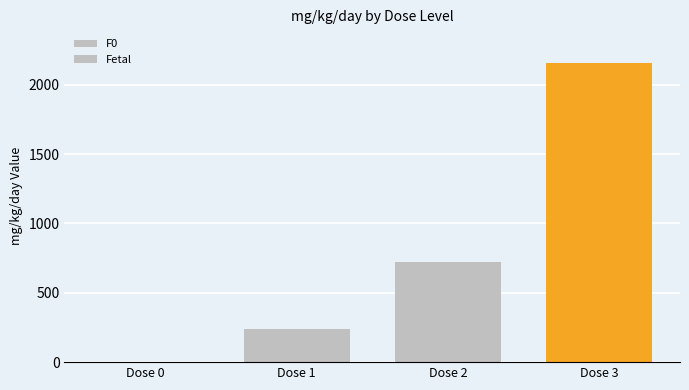

How many groups of bars are there?

4